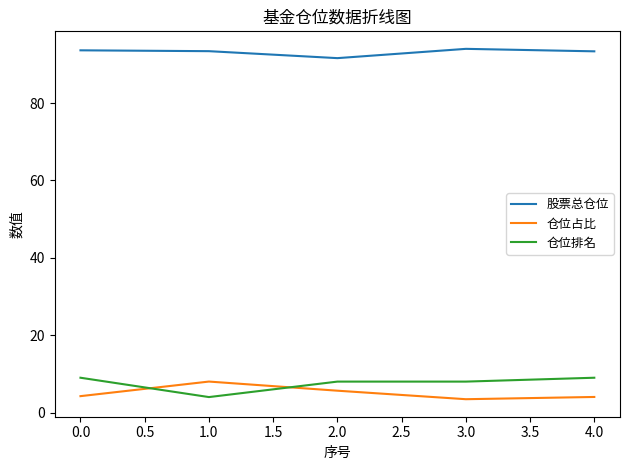

True or false: 仓位占比 has a value of 1.5 at 2.0.

False